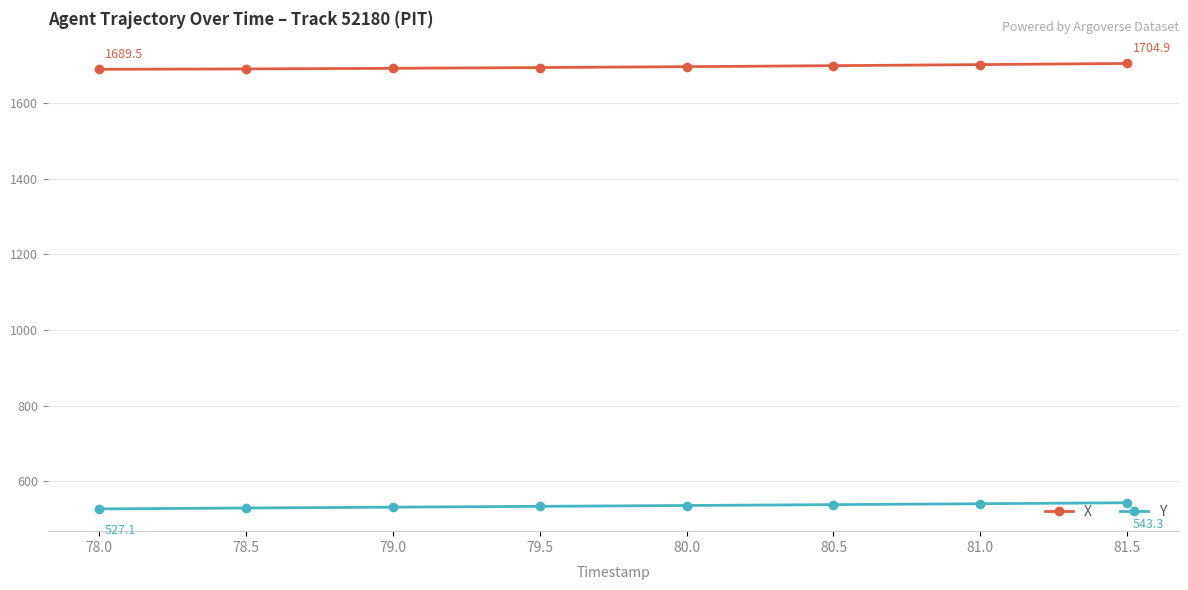

What is the difference between the maximum and minimum values in the X series?

15.5